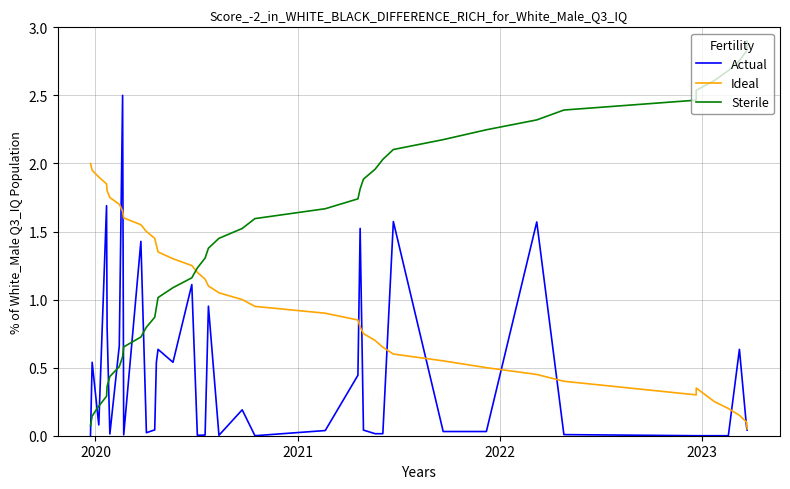

What is the highest value of the Ideal series?

2.0